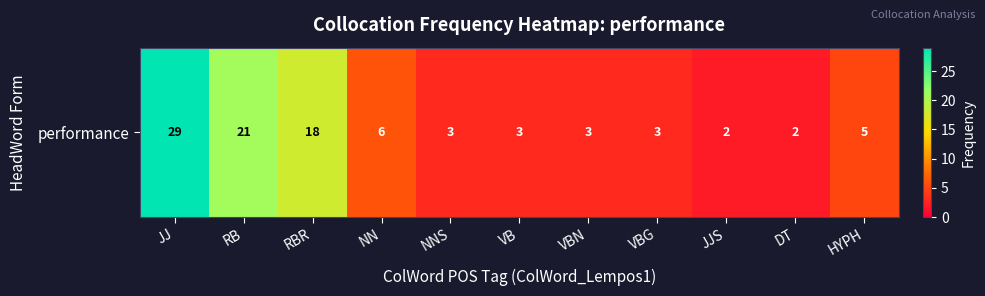

Rank the categories by value from highest to lowest.

JJ, RB, RBR, NN, HYPH, NNS, VB, VBN, VBG, JJS, DT